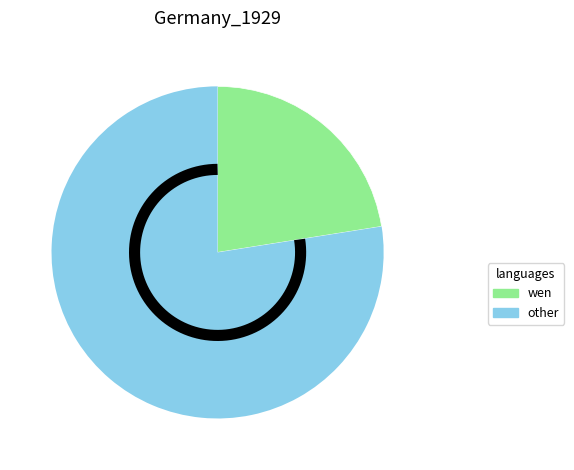

Is it true that 15 is 1% of the pie?

False